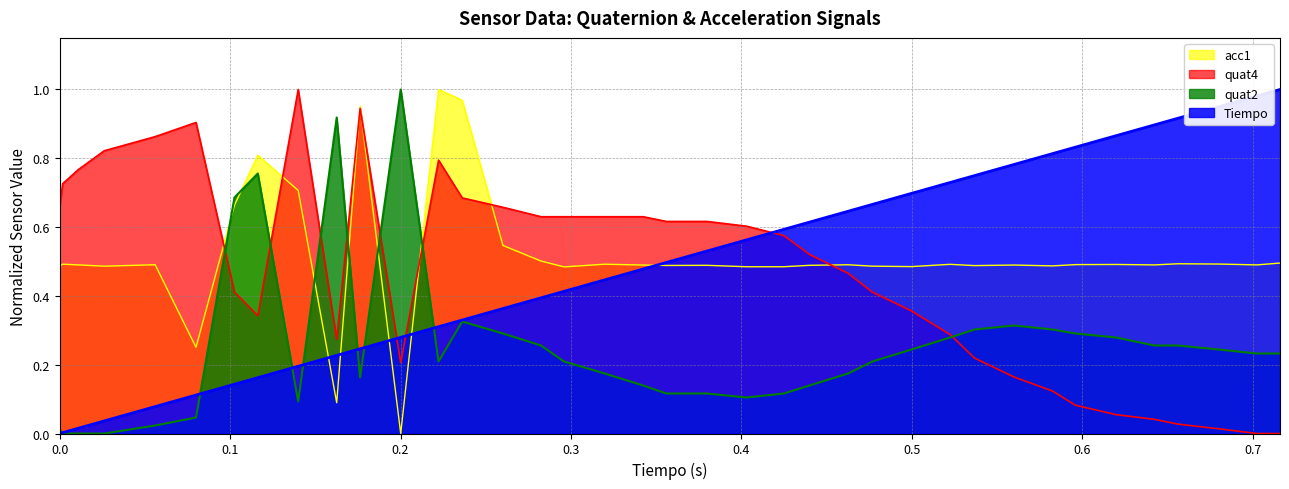

Rank the series at 0.3797492 from highest to lowest value.

quat4, Tiempo, acc1, quat2